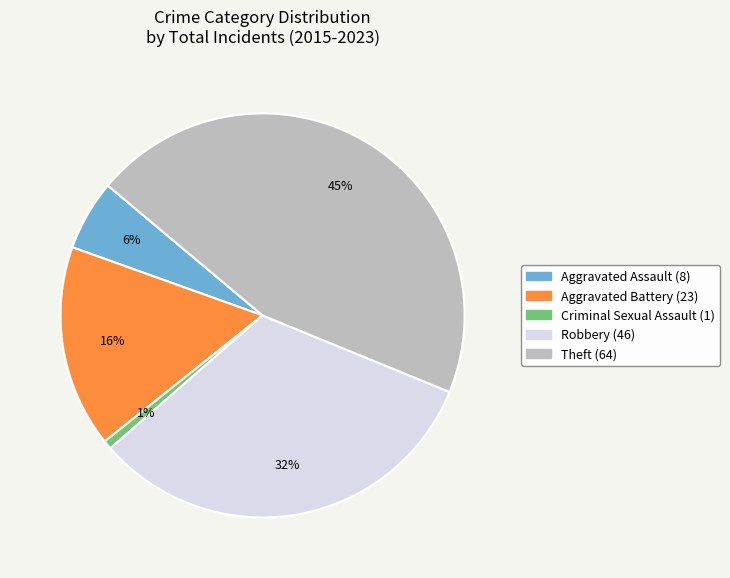

Which has a higher value, Robbery or Theft?

Theft